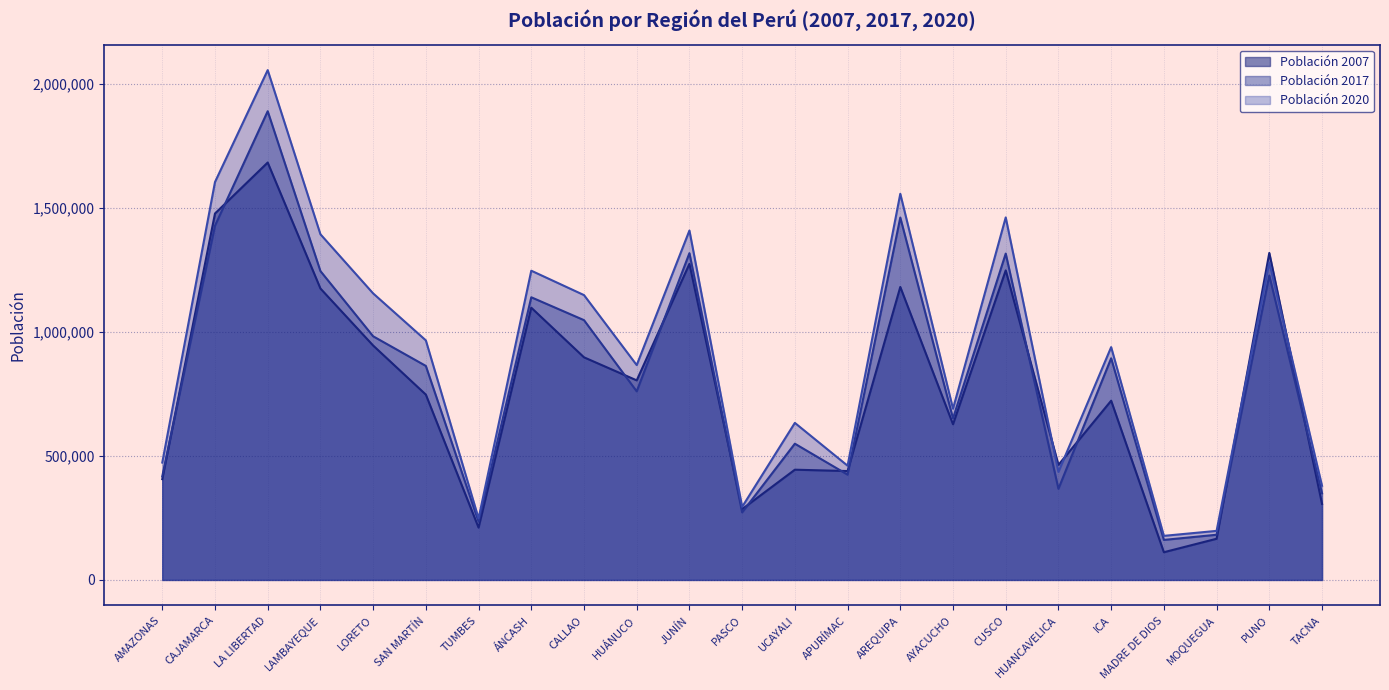

How many data points in Población 2007 are less than 746844?

11